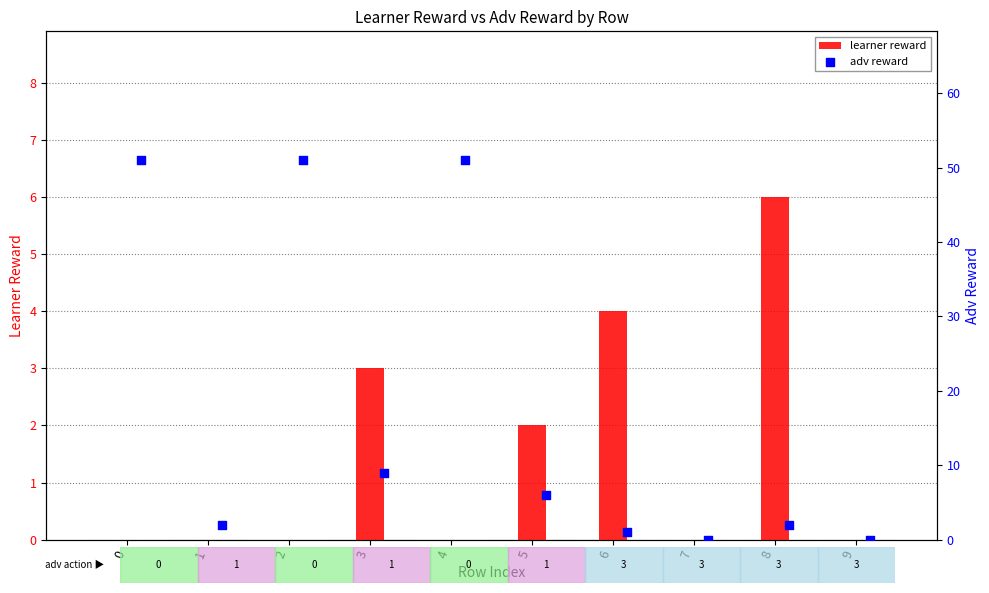

Which series has the largest total across all categories?

adv reward